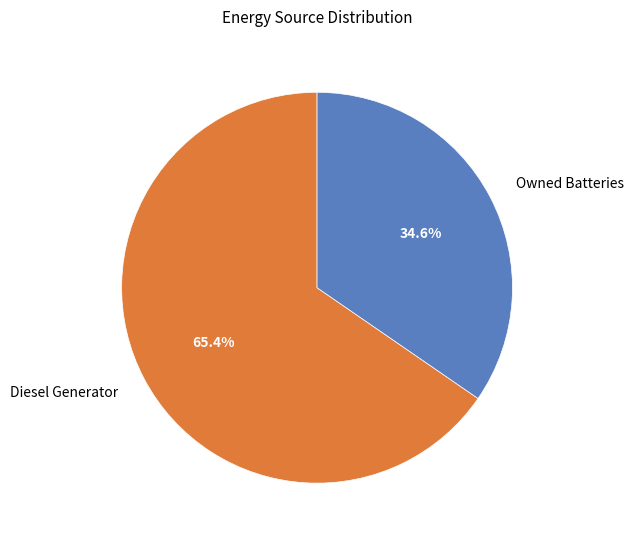

Is there a majority slice in this chart?

Yes